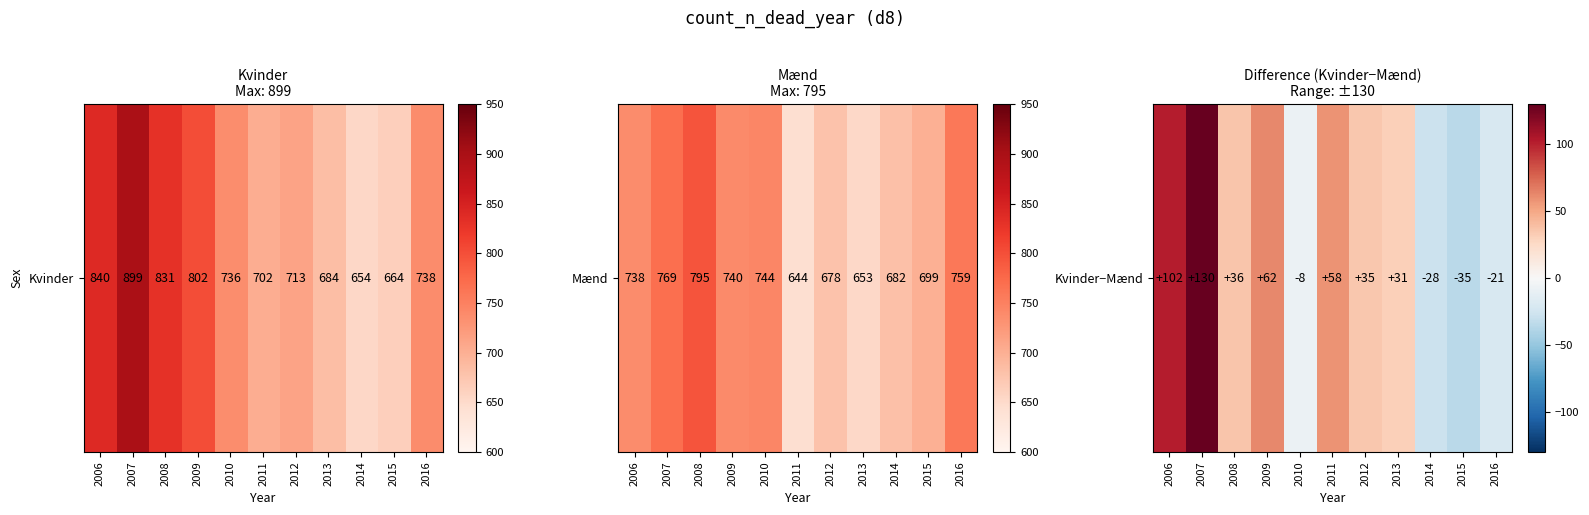

How many negative values are there?

4